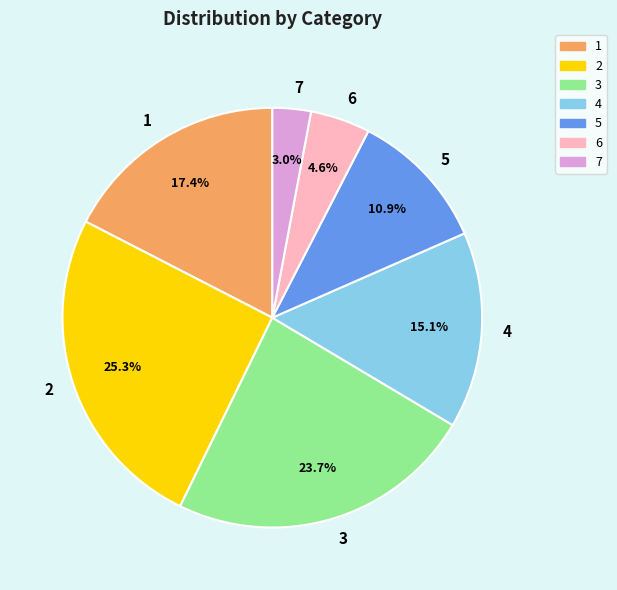

Rank the categories by value from highest to lowest.

2, 3, 1, 4, 5, 6, 7